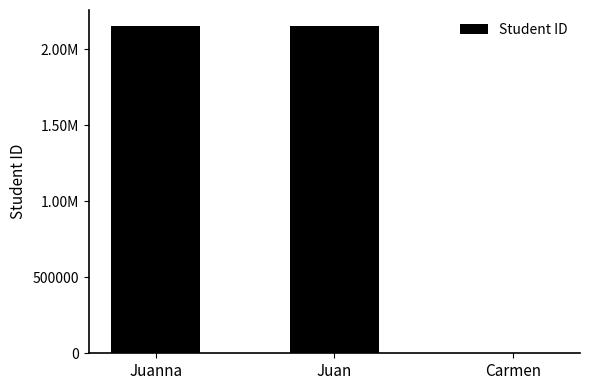

Between Juan and Juanna, which is larger?

Juan